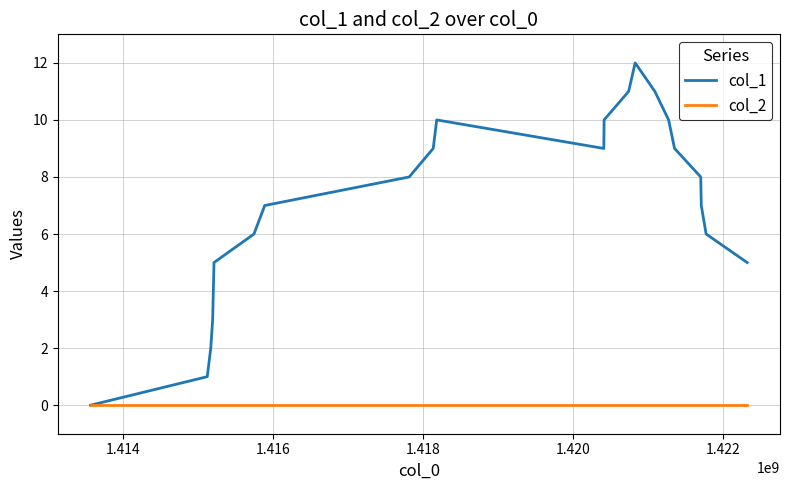

Which series has the largest range (max minus min)?

col_1